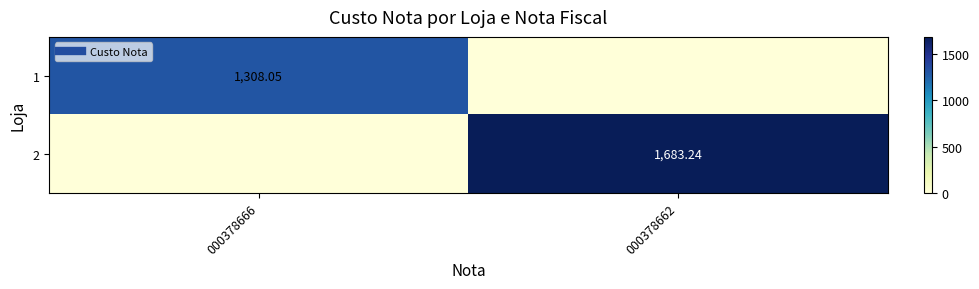

At how many categories does at least one series exceed 380?

2